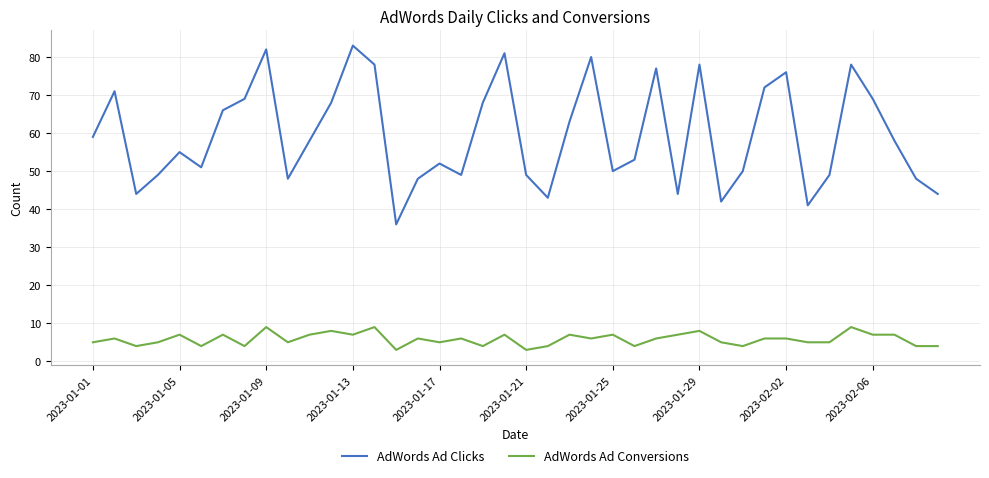

What is the minimum value for AdWords Ad Conversions?

3